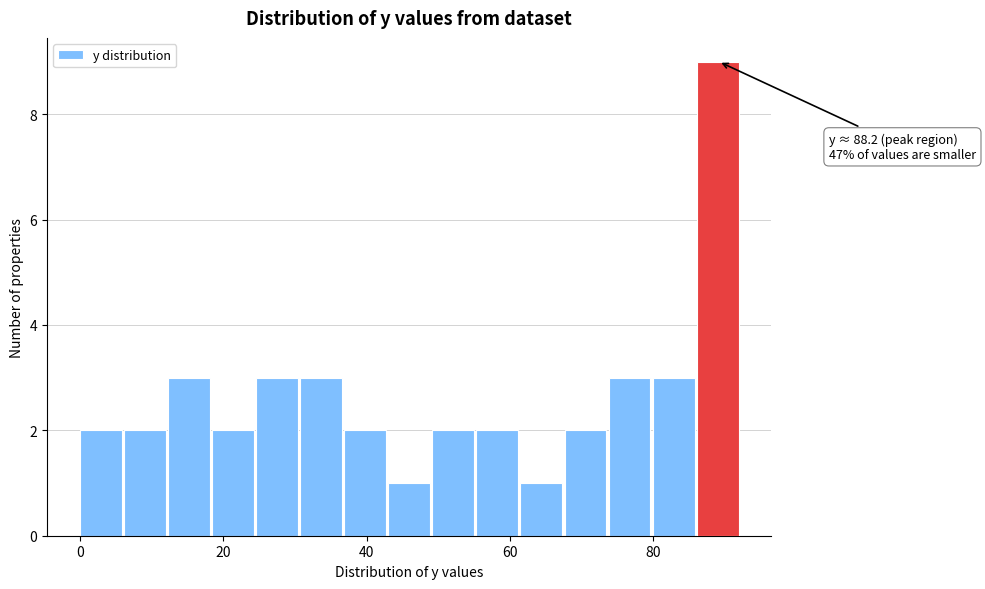

Around what value on the x-axis is the tallest bar? Give the approximate position of its centre, as read against the axis.

88